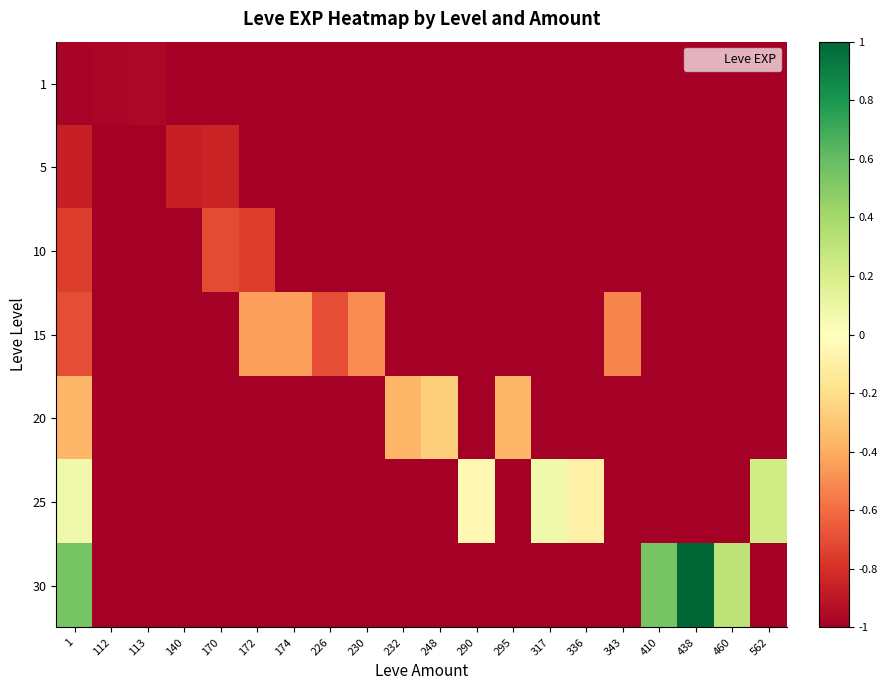

Reading left to right, transcribe all the data shown in this chart.

1: 1=-1.0	112=-1.0	113=-1.0	140=-1.0	170=-1.0	172=-1.0	174=-1.0	226=-1.0	230=-1.0	232=-1.0	248=-1.0	290=-1.0	295=-1.0	317=-1.0	336=-1.0	343=-1.0	410=-1.0	438=-1.0	460=-1.0	562=-1.0
5: 1=-0.9	112=-1.0	113=-1.0	140=-0.9	170=-0.8	172=-1.0	174=-1.0	226=-1.0	230=-1.0	232=-1.0	248=-1.0	290=-1.0	295=-1.0	317=-1.0	336=-1.0	343=-1.0	410=-1.0	438=-1.0	460=-1.0	562=-1.0
10: 1=-0.8	112=-1.0	113=-1.0	140=-1.0	170=-0.7	172=-0.8	174=-1.0	226=-1.0	230=-1.0	232=-1.0	248=-1.0	290=-1.0	295=-1.0	317=-1.0	336=-1.0	343=-1.0	410=-1.0	438=-1.0	460=-1.0	562=-1.0
15: 1=-0.7	112=-1.0	113=-1.0	140=-1.0	170=-1.0	172=-0.4	174=-0.4	226=-0.7	230=-0.5	232=-1.0	248=-1.0	290=-1.0	295=-1.0	317=-1.0	336=-1.0	343=-0.5	410=-1.0	438=-1.0	460=-1.0	562=-1.0
20: 1=-0.4	112=-1.0	113=-1.0	140=-1.0	170=-1.0	172=-1.0	174=-1.0	226=-1.0	230=-1.0	232=-0.4	248=-0.3	290=-1.0	295=-0.4	317=-1.0	336=-1.0	343=-1.0	410=-1.0	438=-1.0	460=-1.0	562=-1.0
25: 1=0.1	112=-1.0	113=-1.0	140=-1.0	170=-1.0	172=-1.0	174=-1.0	226=-1.0	230=-1.0	232=-1.0	248=-1.0	290=-0.0	295=-1.0	317=0.1	336=-0.1	343=-1.0	410=-1.0	438=-1.0	460=-1.0	562=0.2
30: 1=0.5	112=-1.0	113=-1.0	140=-1.0	170=-1.0	172=-1.0	174=-1.0	226=-1.0	230=-1.0	232=-1.0	248=-1.0	290=-1.0	295=-1.0	317=-1.0	336=-1.0	343=-1.0	410=0.5	438=1.0	460=0.3	562=-1.0